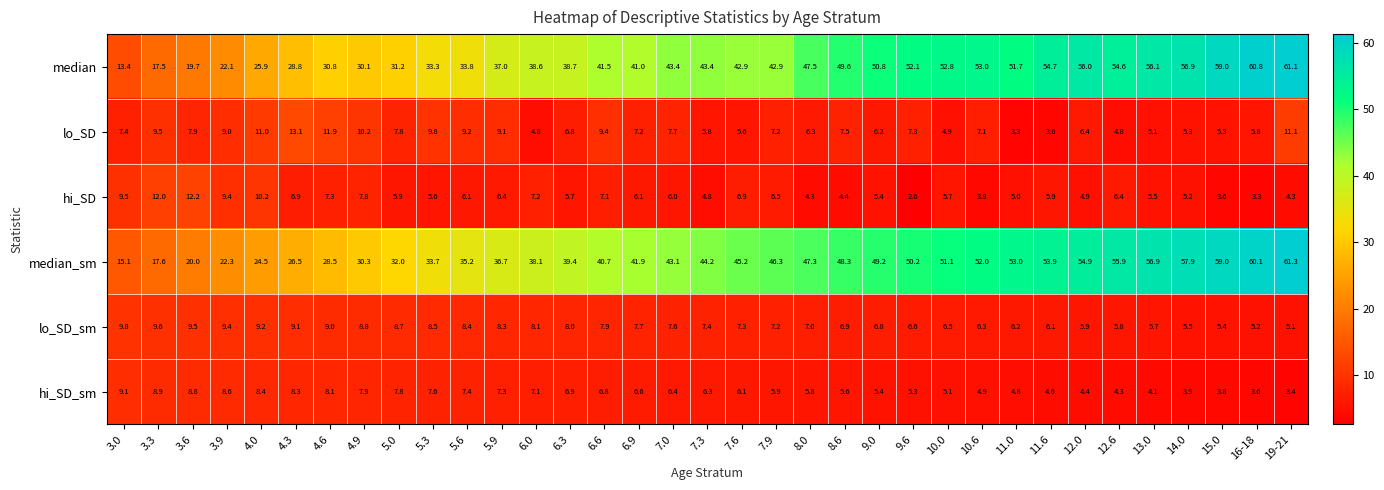

The value of median at 14.0 is 18.7. True or false?

False